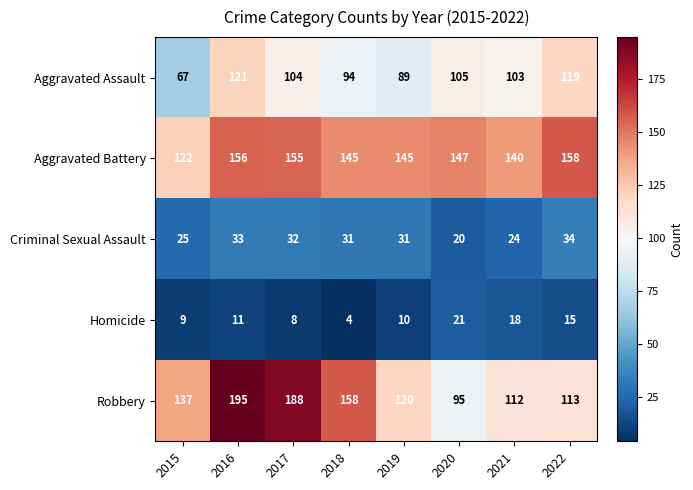

Which category has the highest value across all series?

2016